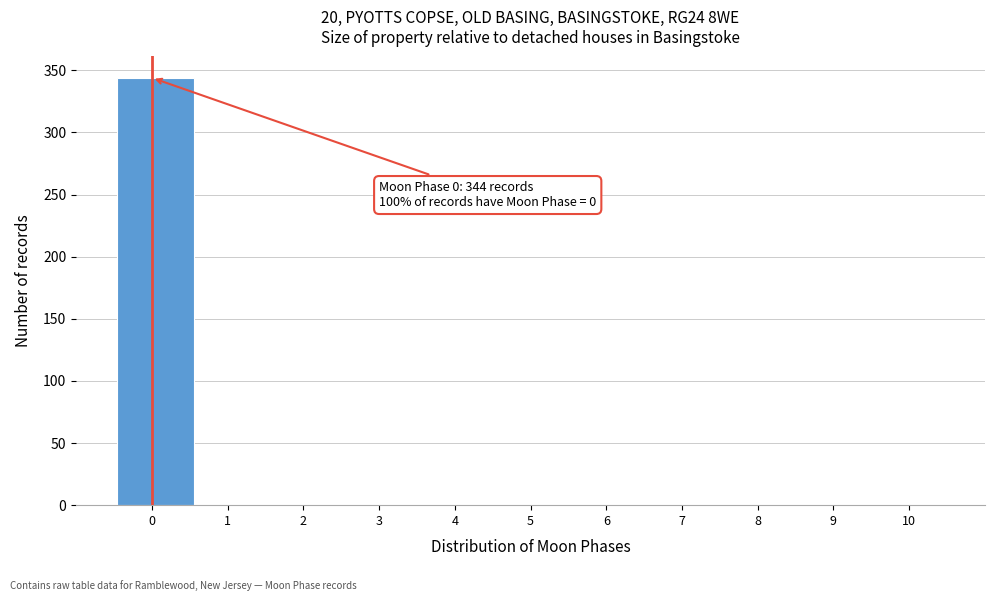

Over which range of the x-axis is the bar tallest?

-0.5 to 0.6